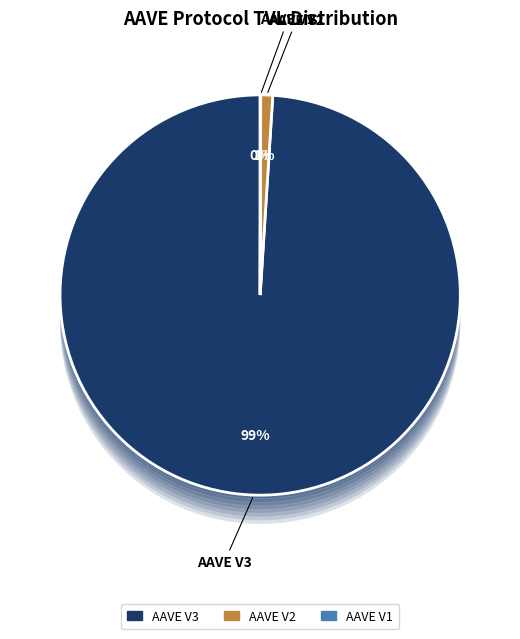

How many segments does this pie chart have?

3